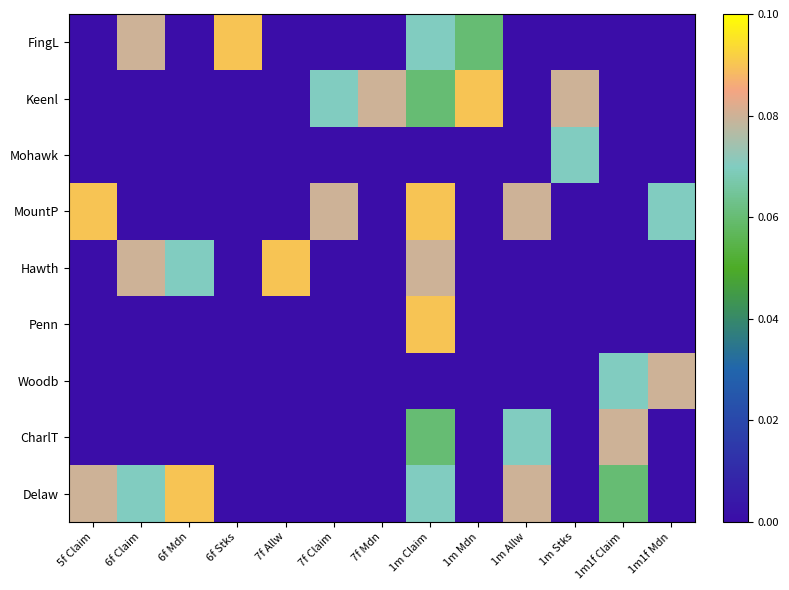

At which category is the sum across all series the highest?

1m Claim